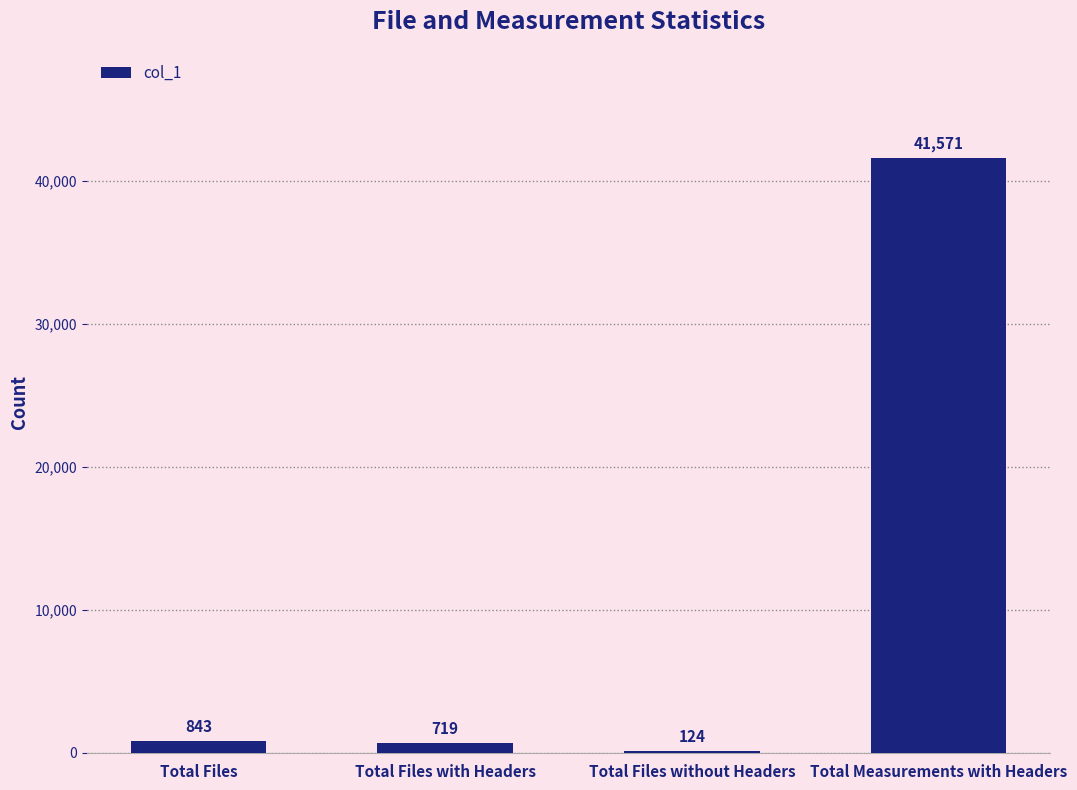

At which category does the chart reach its peak across all series?

Total Measurements with Headers